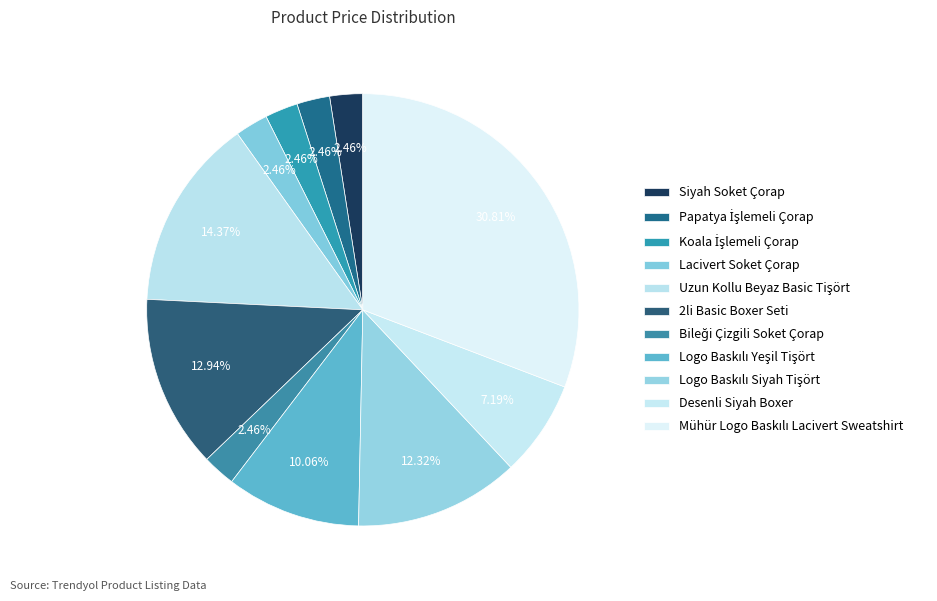

How many segments does this pie chart have?

11